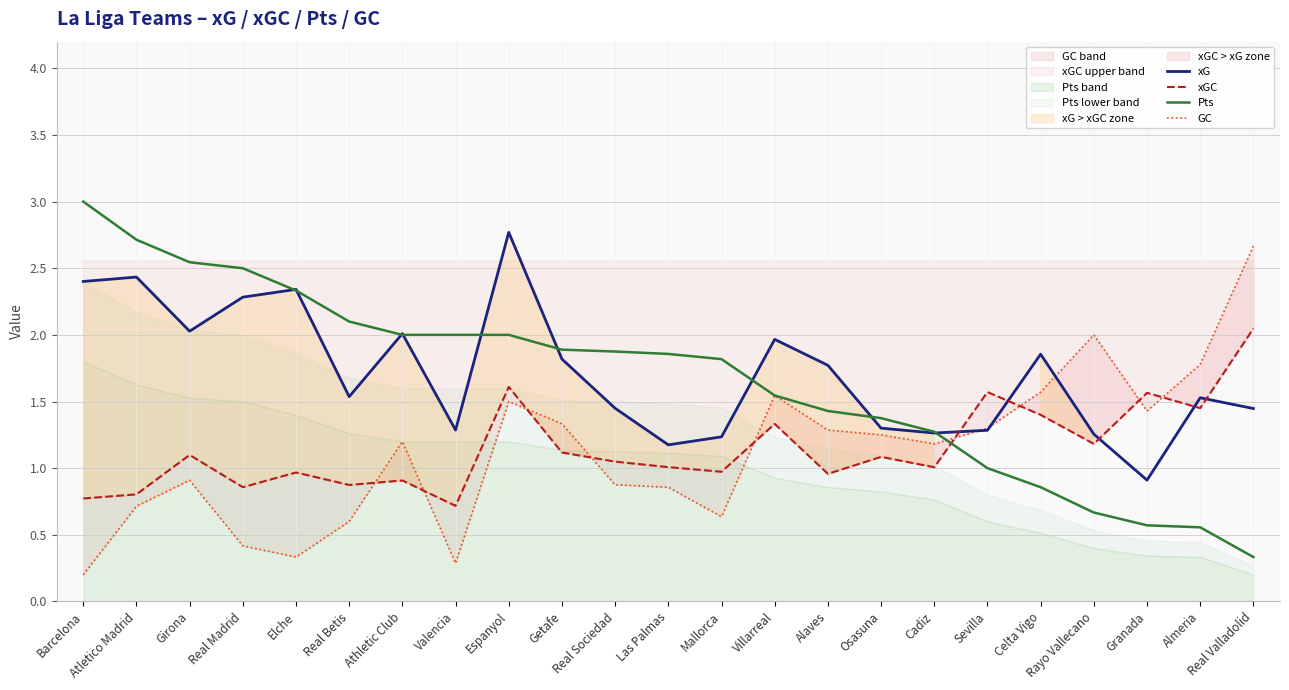

Between Barcelona and Las Palmas, which series saw the biggest shift?

xG